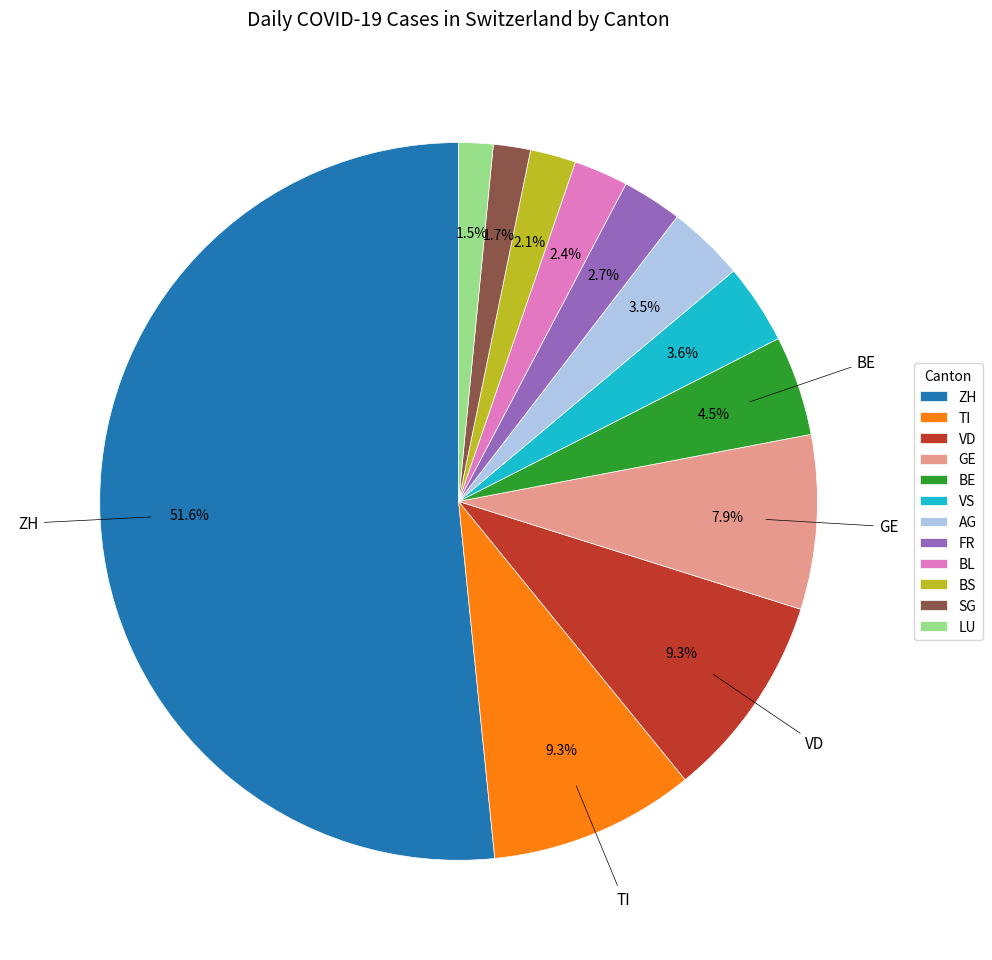

What is the largest slice in the pie chart?

ZH